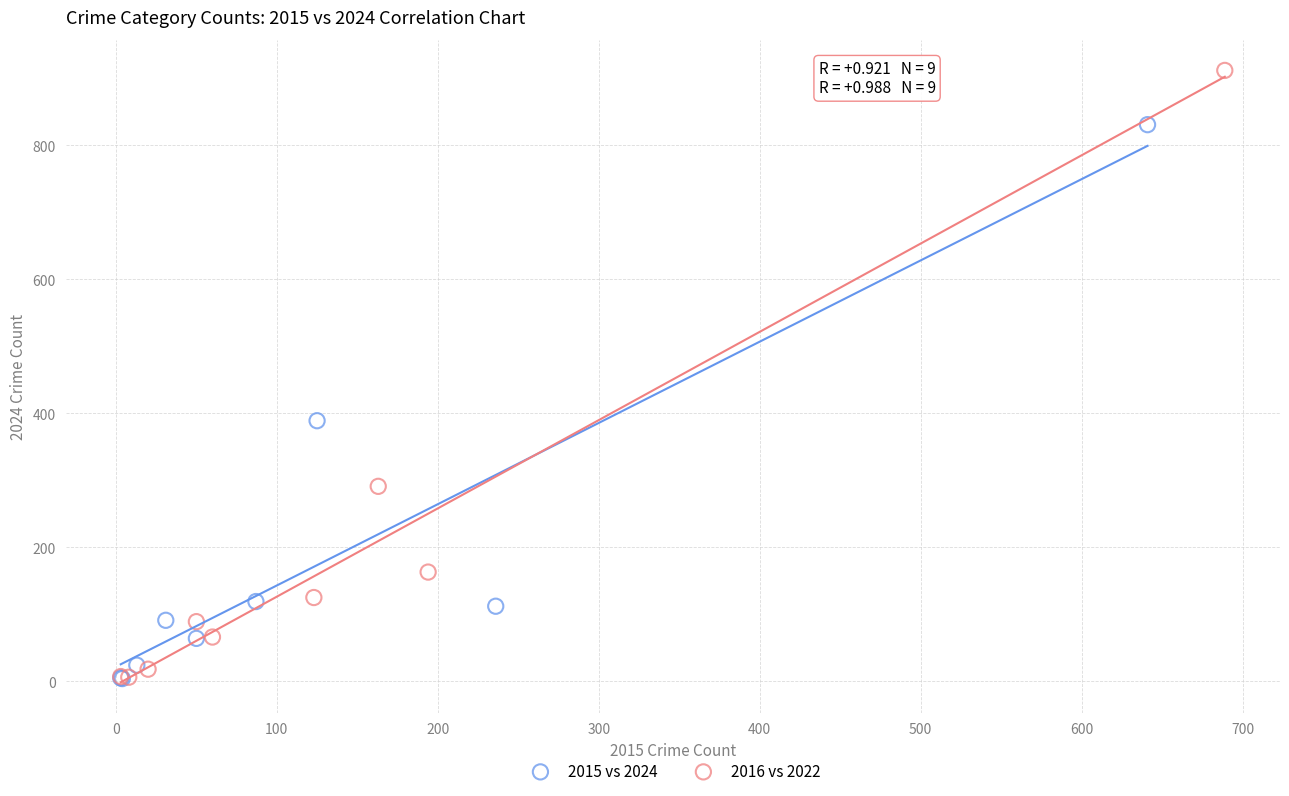

Which series contains the highest Y value?

2016 vs 2022